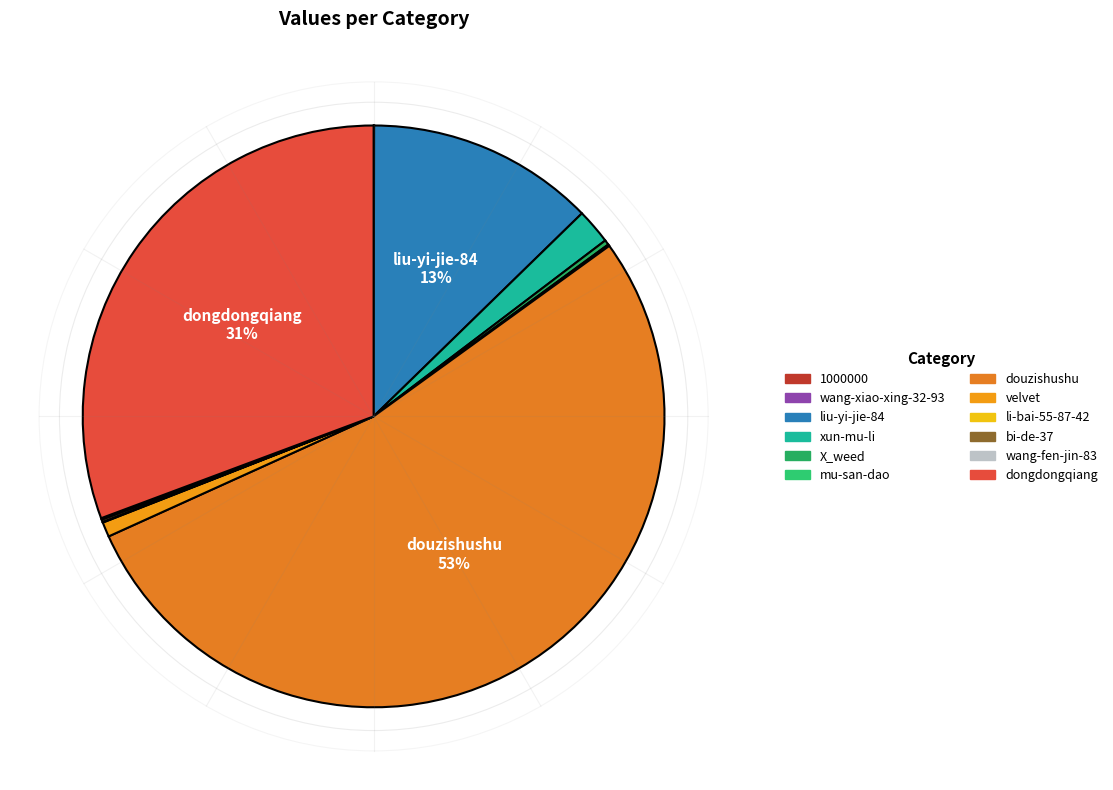

Between 1000000 and velvet, which is larger?

velvet